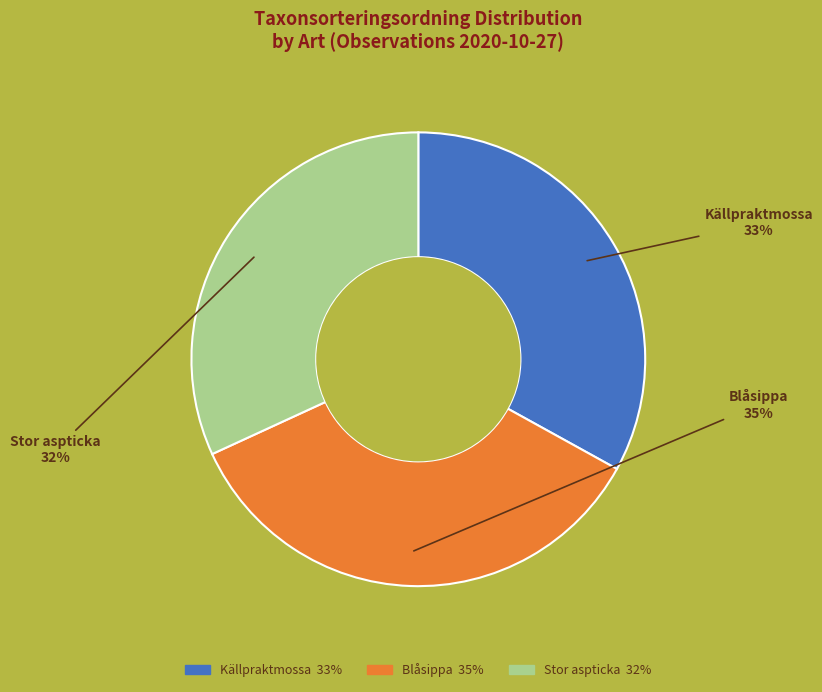

To the nearest percent, what is the difference between the largest and smallest slice percentages?

3%